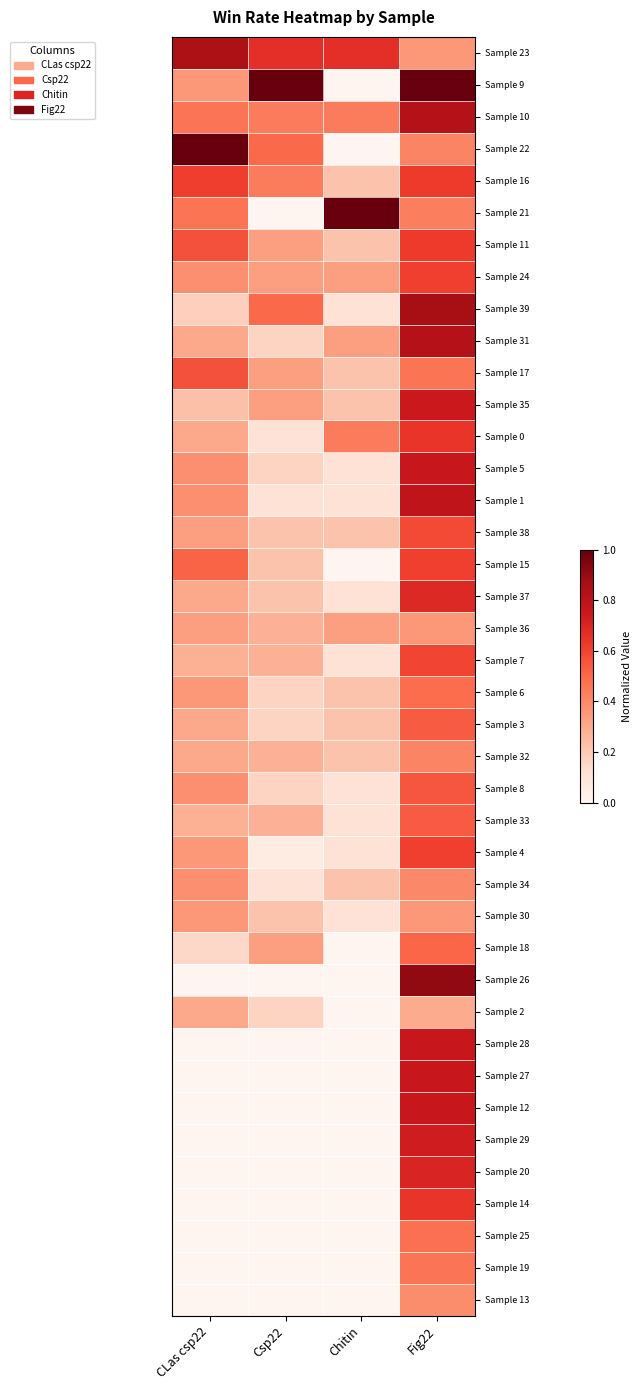

What is the difference between the highest and lowest values at Csp22?

1.0